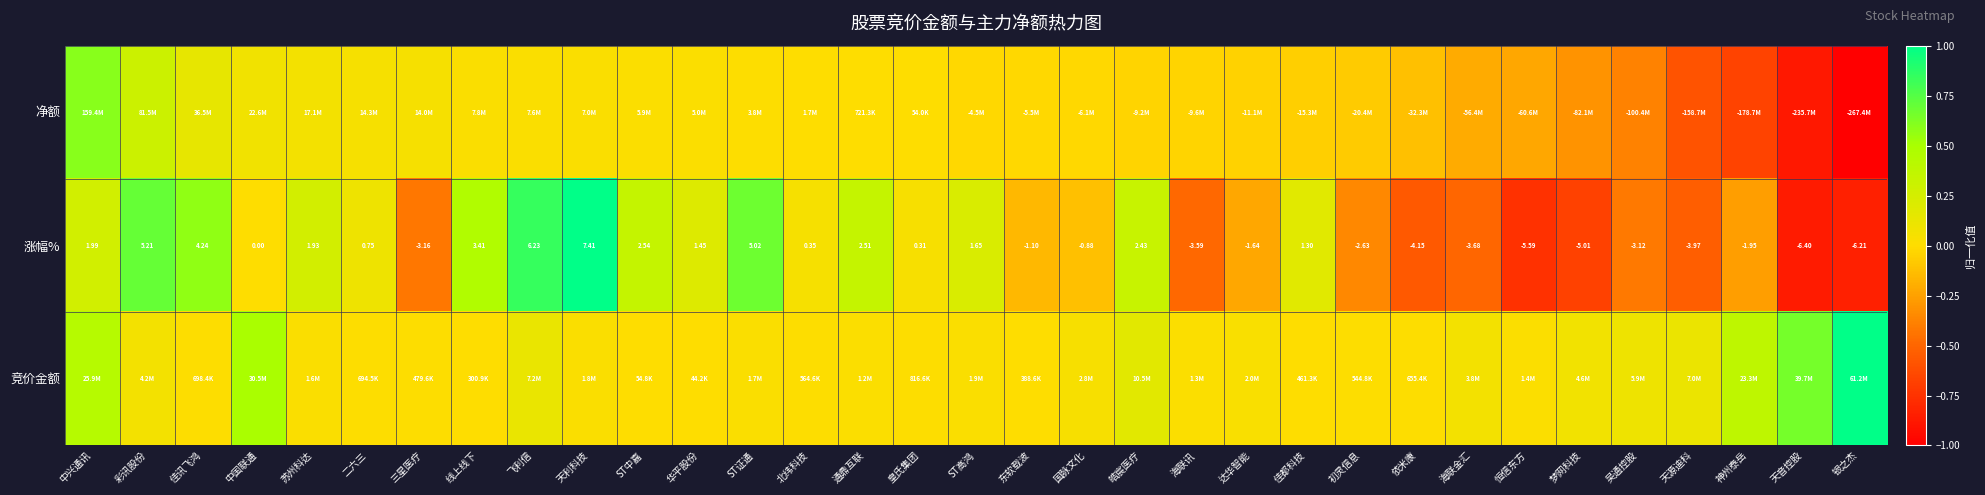

Between 北纬科技 and 初灵信息, which is larger?

北纬科技